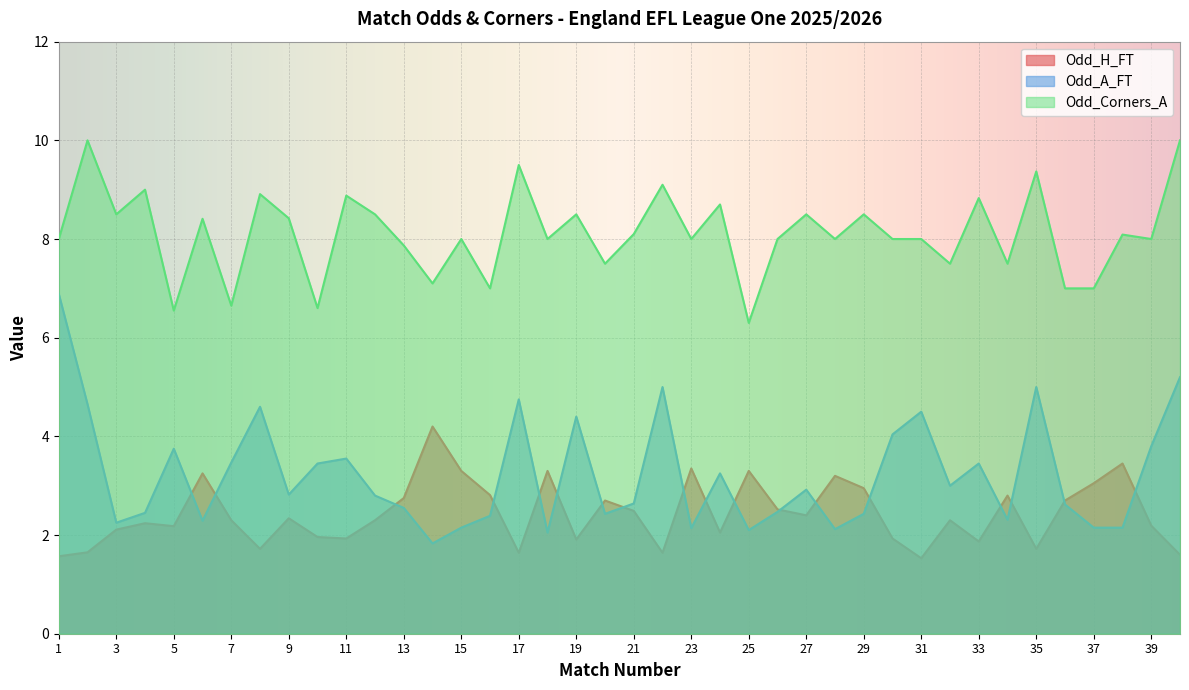

What is the sum of the Odd_H_FT values at 40 and 28?

4.8